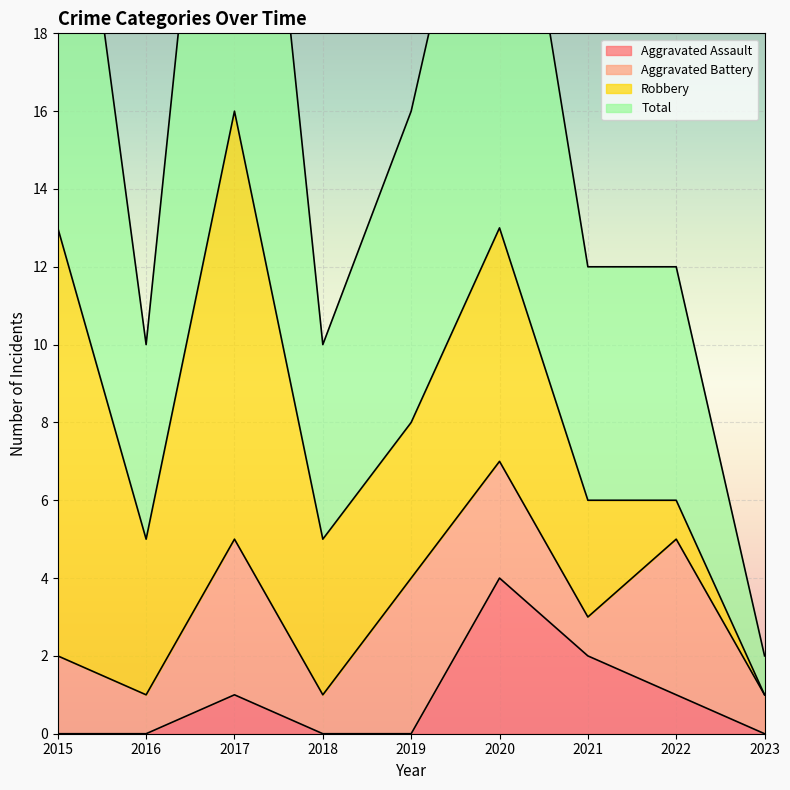

At which label is Total closest to 17?

2019